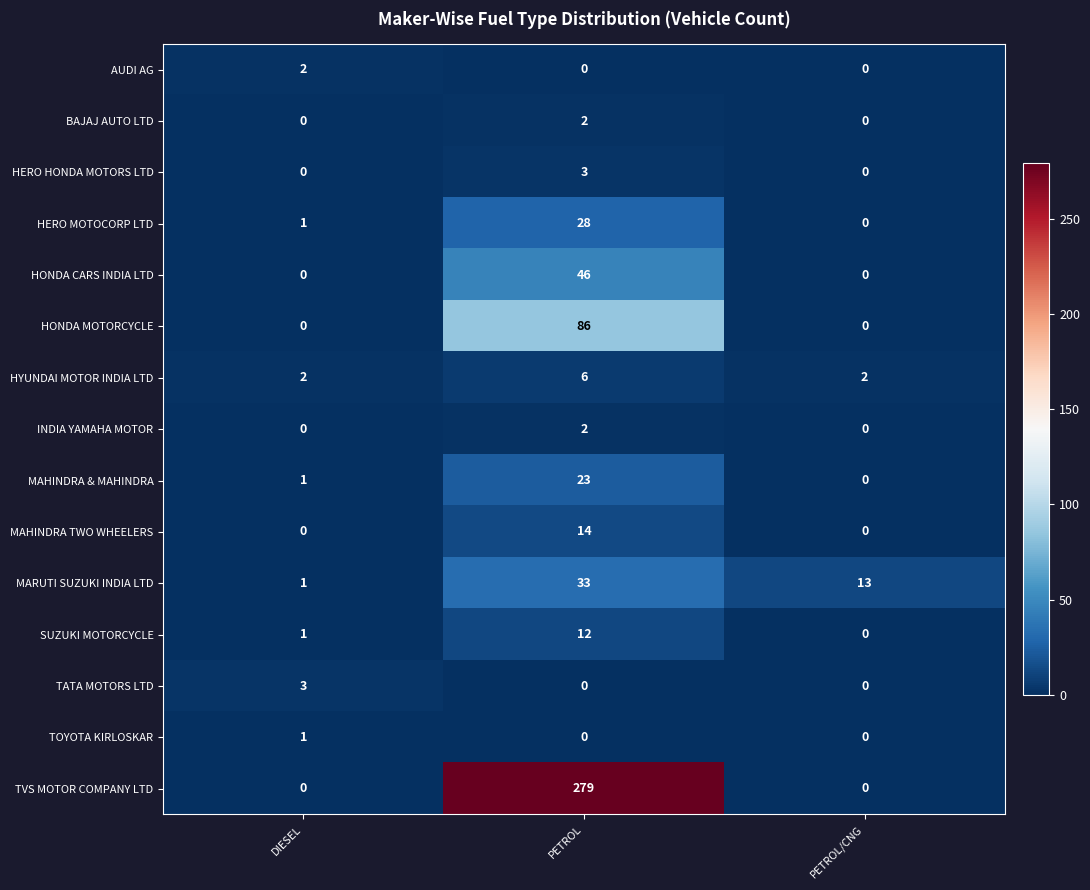

Count the number of categories in the chart.

3